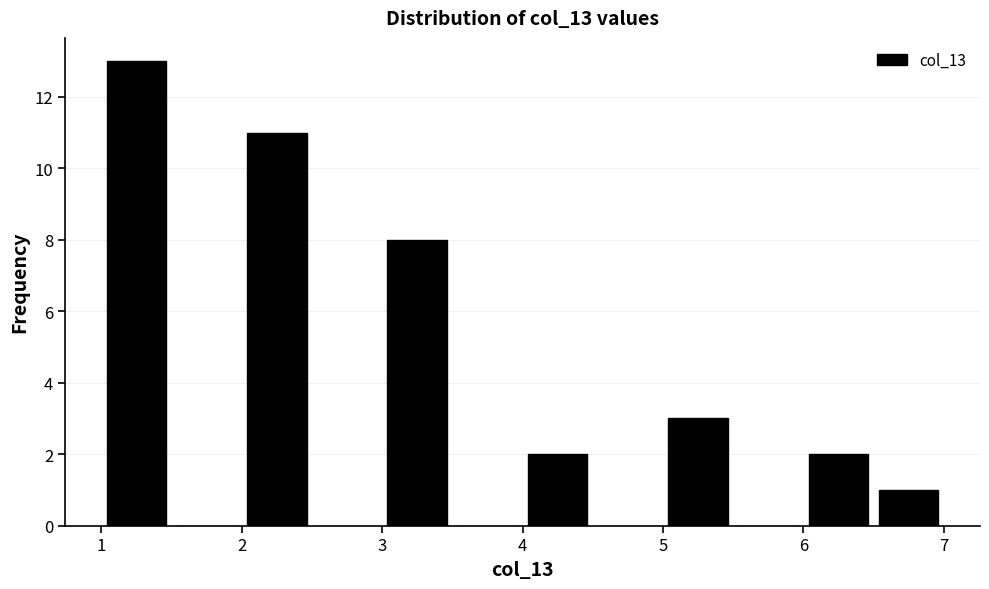

What is the height of the bar covering 6.5 to 7.0 on the x-axis? The values are not printed on the chart, so give them approximately, as read against the axis.

1